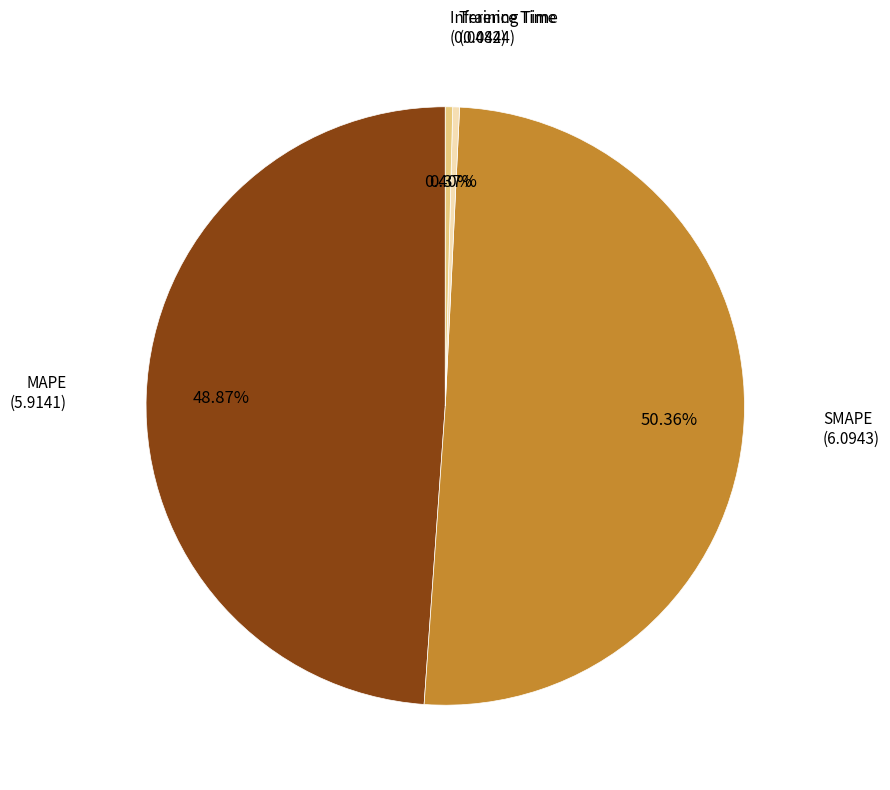

Does any single category account for the majority?

Yes